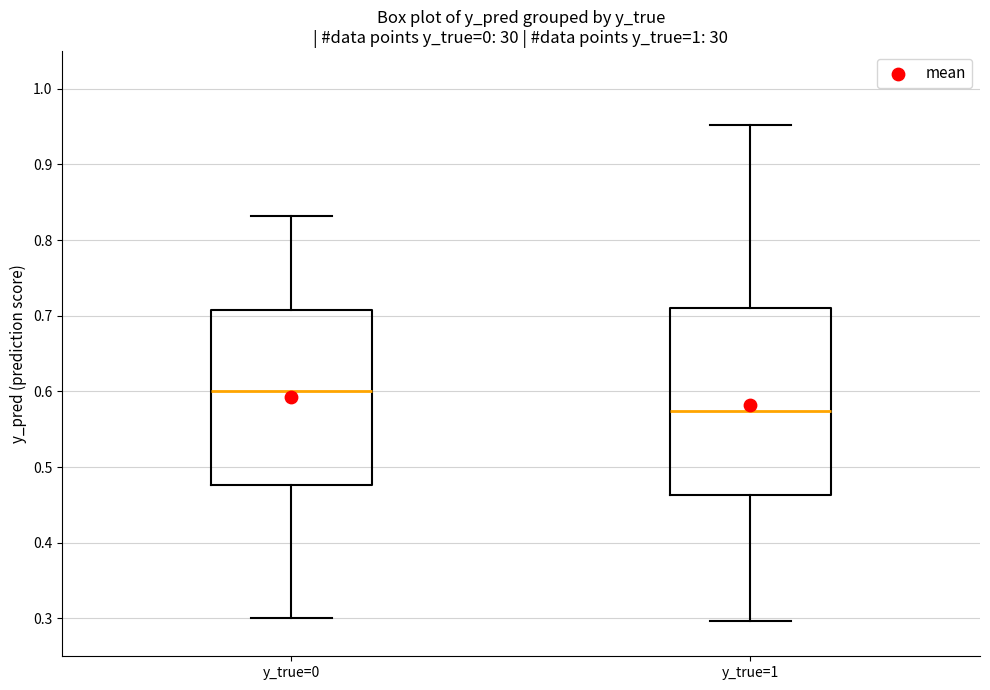

Which box is the tallest, from its lower edge to its upper edge?

y_true=1